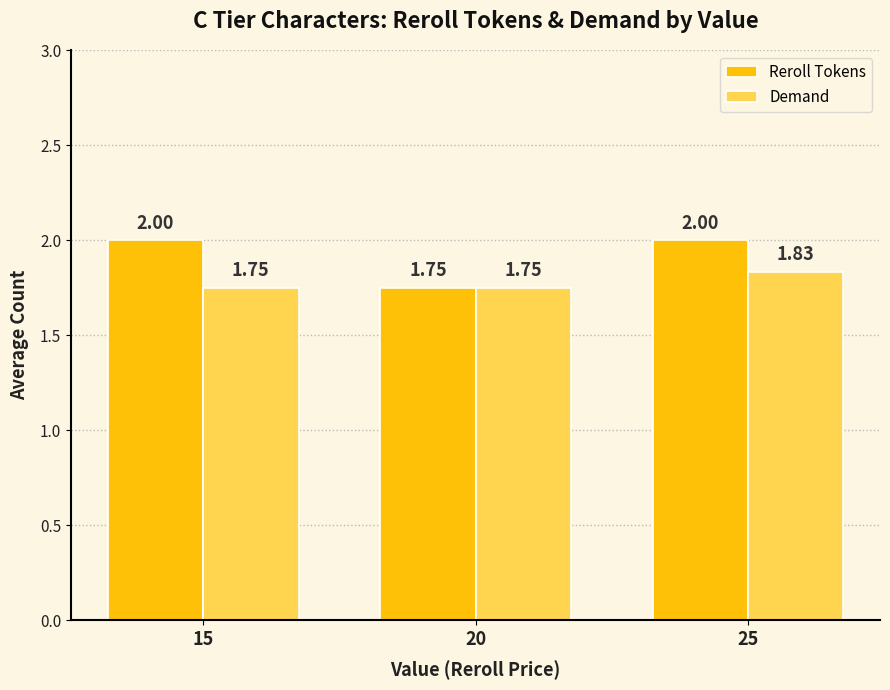

List the series in order of their overall mean, lowest first.

Demand, Reroll Tokens